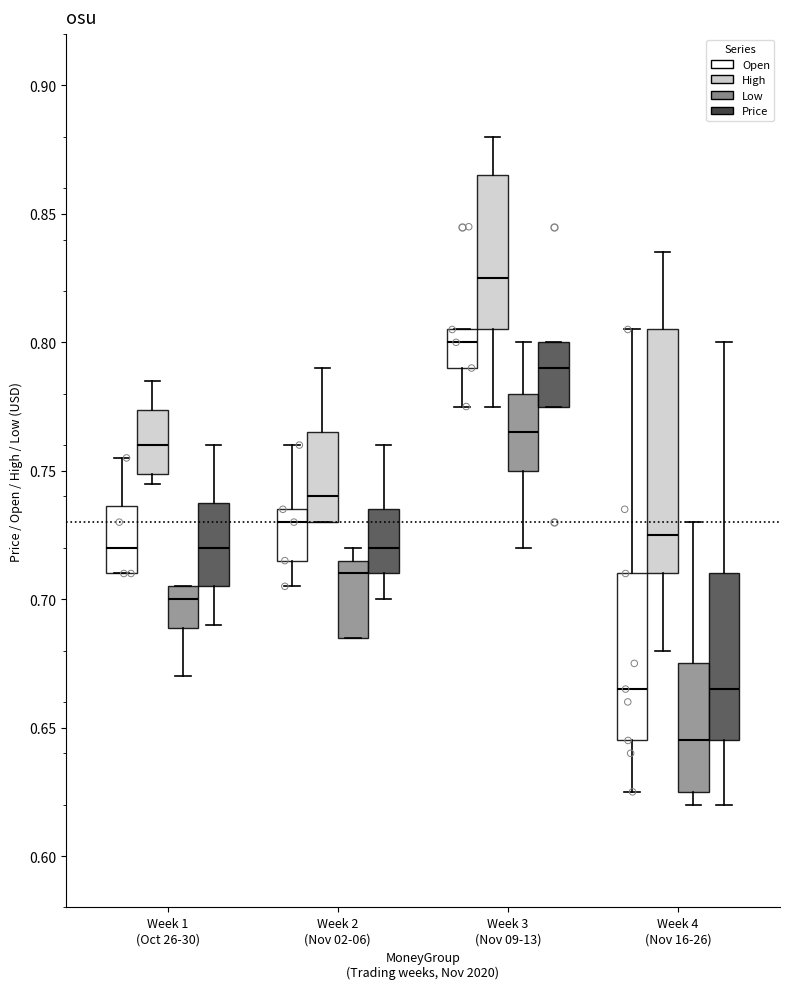

Reading left to right, read every box against the y-axis: the position of its median line, the range the box covers, and the ends of its whiskers. The values are not printed on the chart, so give them approximately, as read against the axis.

Week 1 (Oct 26-30) (Open): median 0.720, box 0.710 to 0.735, whiskers 0.710 to 0.755
Week 1 (Oct 26-30) (High): median 0.760, box 0.750 to 0.775, whiskers 0.745 to 0.785
Week 1 (Oct 26-30) (Low): median 0.700, box 0.690 to 0.705, whiskers 0.670 to 0.705
Week 1 (Oct 26-30) (Price): median 0.720, box 0.705 to 0.740, whiskers 0.690 to 0.760
Week 2 (Nov 02-06) (Open): median 0.730, box 0.715 to 0.735, whiskers 0.705 to 0.760
Week 2 (Nov 02-06) (High): median 0.740, box 0.730 to 0.765, whiskers 0.730 to 0.790
Week 2 (Nov 02-06) (Low): median 0.710, box 0.685 to 0.715, whiskers 0.685 to 0.720
Week 2 (Nov 02-06) (Price): median 0.720, box 0.710 to 0.735, whiskers 0.700 to 0.760
Week 3 (Nov 09-13) (Open): median 0.800, box 0.790 to 0.805, whiskers 0.775 to 0.805
Week 3 (Nov 09-13) (High): median 0.825, box 0.805 to 0.865, whiskers 0.775 to 0.880
Week 3 (Nov 09-13) (Low): median 0.765, box 0.750 to 0.780, whiskers 0.720 to 0.800
Week 3 (Nov 09-13) (Price): median 0.790, box 0.775 to 0.800, whiskers 0.775 to 0.800
Week 4 (Nov 16-26) (Open): median 0.665, box 0.645 to 0.710, whiskers 0.625 to 0.805
Week 4 (Nov 16-26) (High): median 0.725, box 0.710 to 0.805, whiskers 0.680 to 0.835
Week 4 (Nov 16-26) (Low): median 0.645, box 0.625 to 0.675, whiskers 0.620 to 0.730
Week 4 (Nov 16-26) (Price): median 0.665, box 0.645 to 0.710, whiskers 0.620 to 0.800